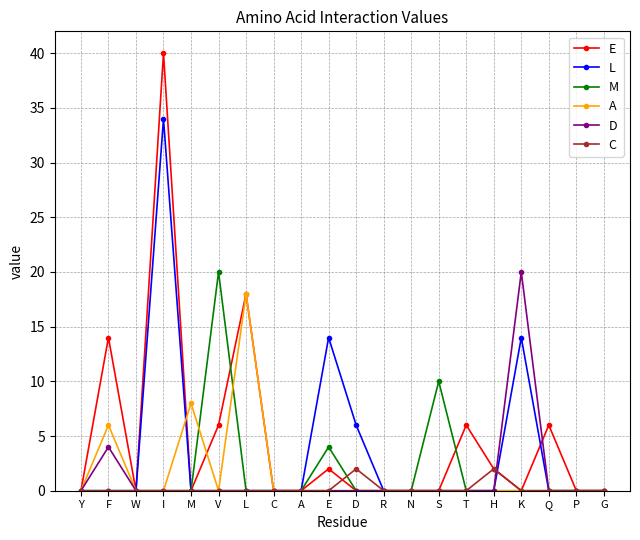

The E series shows 0 at D. True or false?

True